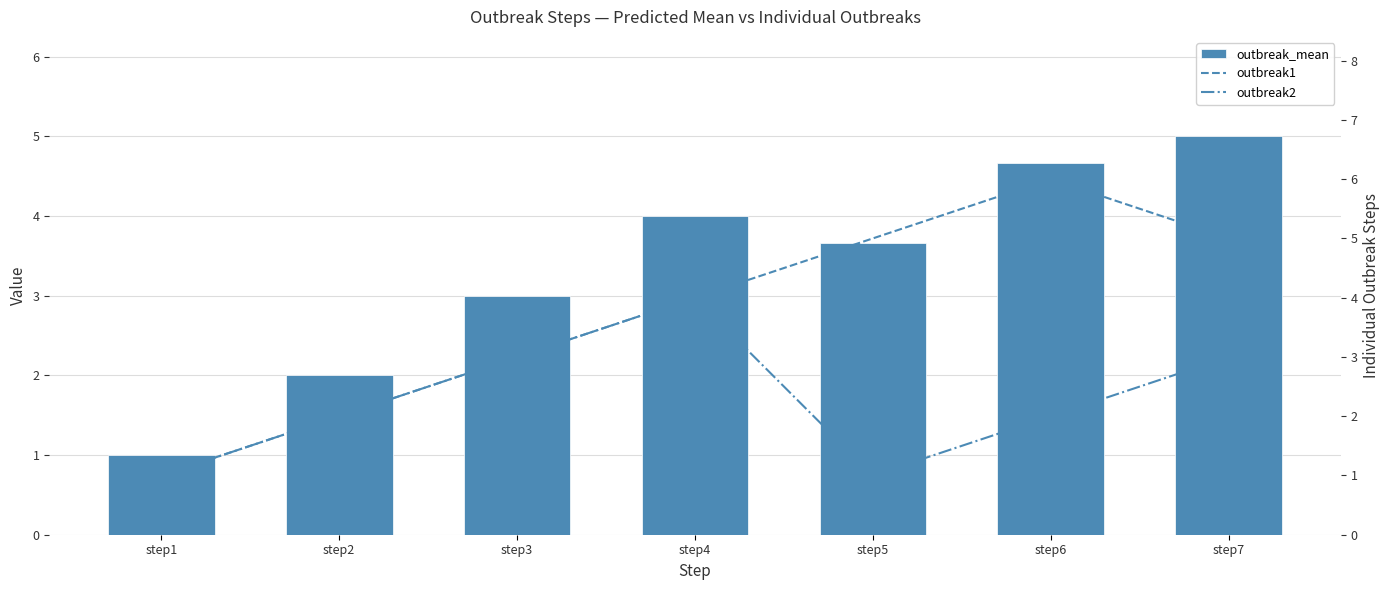

True or false: outbreak1 has a value of 1.0 at step2.

False